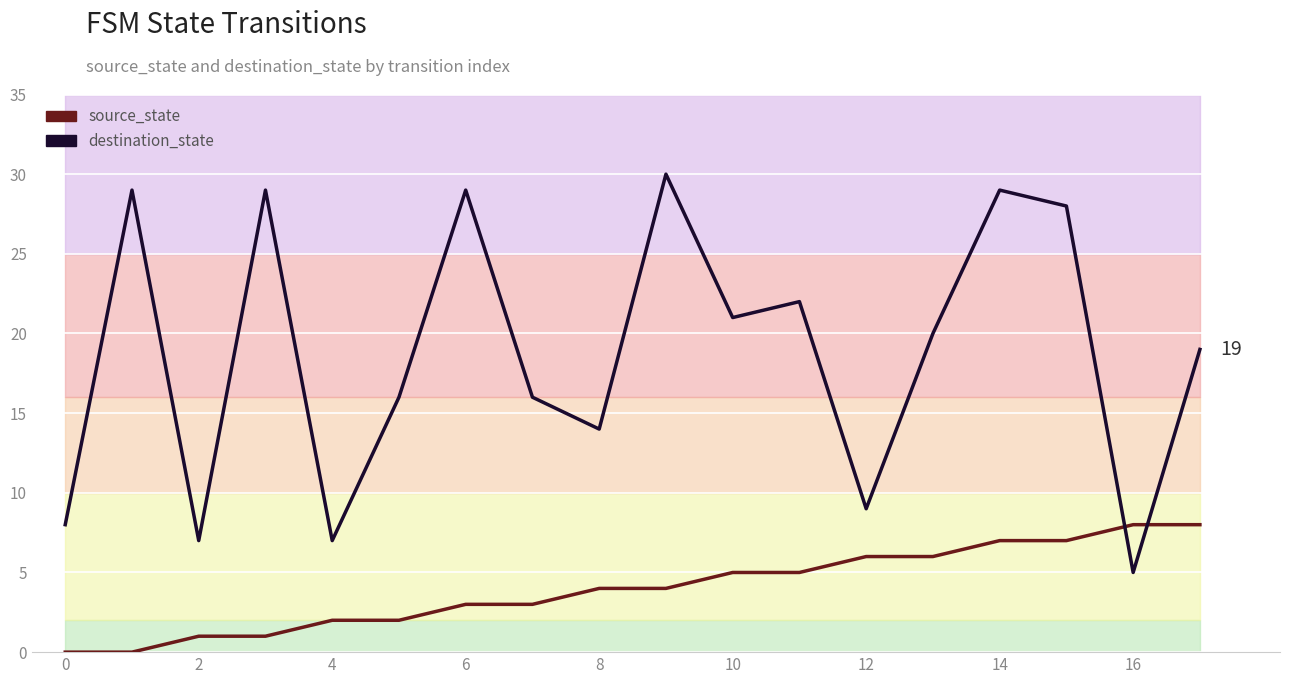

Where do source_state_line and destination_state_line first cross each other?

15 and 16